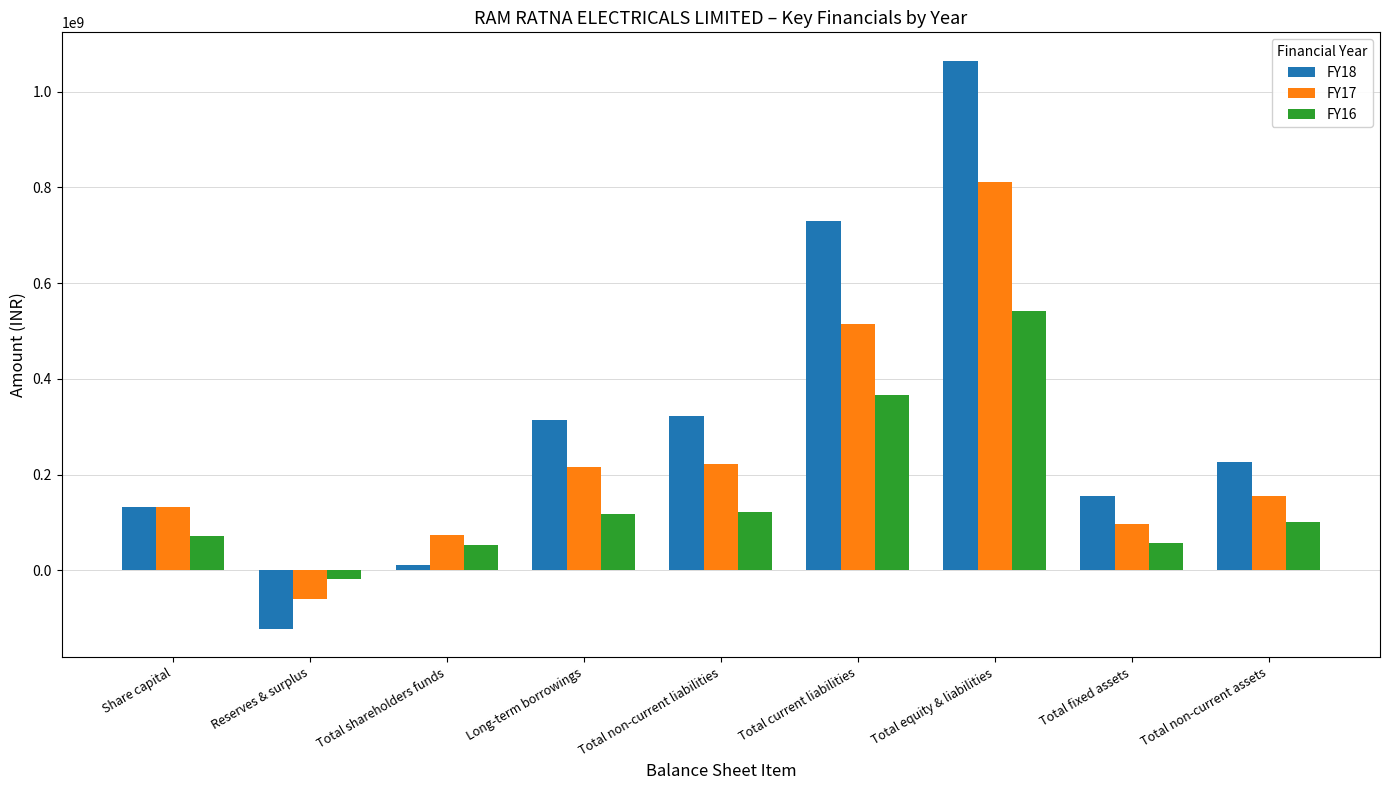

What is the greatest value displayed?

1064383763